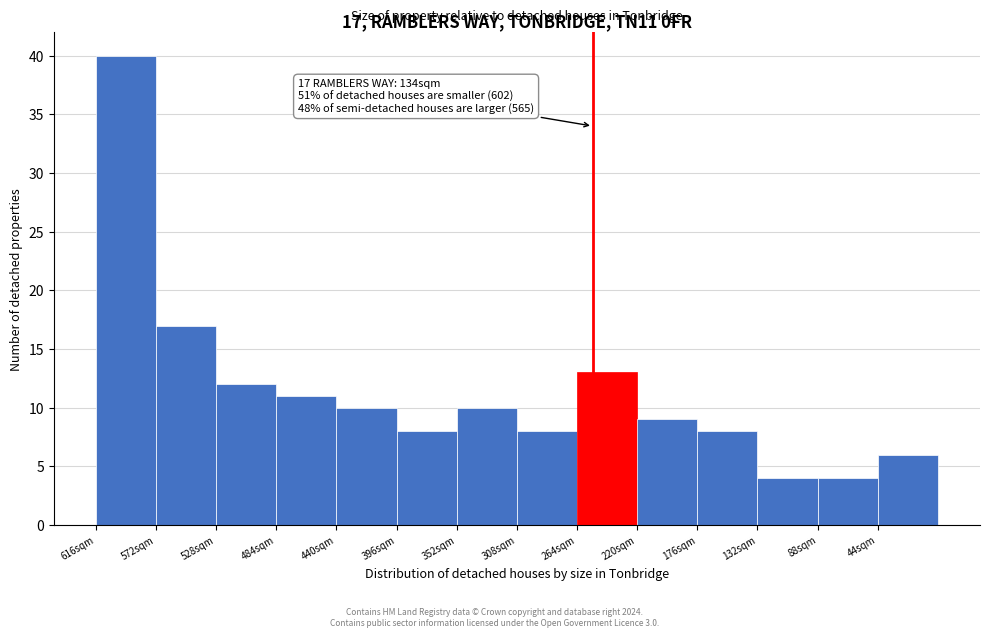

Reading right to left, list all the values displayed in this chart.

6	4	4	8	9	13	8	10	8	10	11	12	17	40